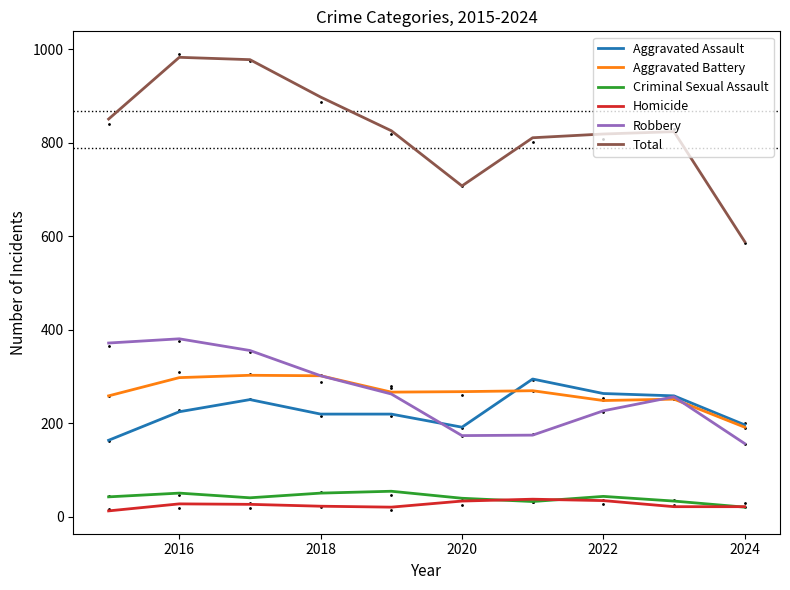

Which series contains the lowest Y value?

Homicide